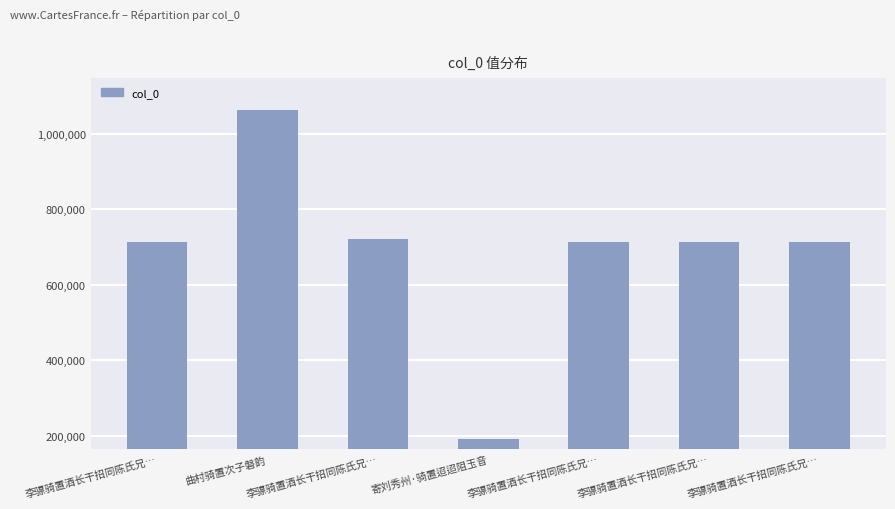

Reading right to left, extract all data points from this chart.

李骠骑置酒长干招同陈氏兄…=714345	李骠骑置酒长干招同陈氏兄…=714344	李骠骑置酒长干招同陈氏兄…=714346	寄刘秀州·骑置迢迢阻玉音=193089	李骠骑置酒长干招同陈氏兄…=721591	曲村骑置次子磐韵=1062990	李骠骑置酒长干招同陈氏兄…=714343